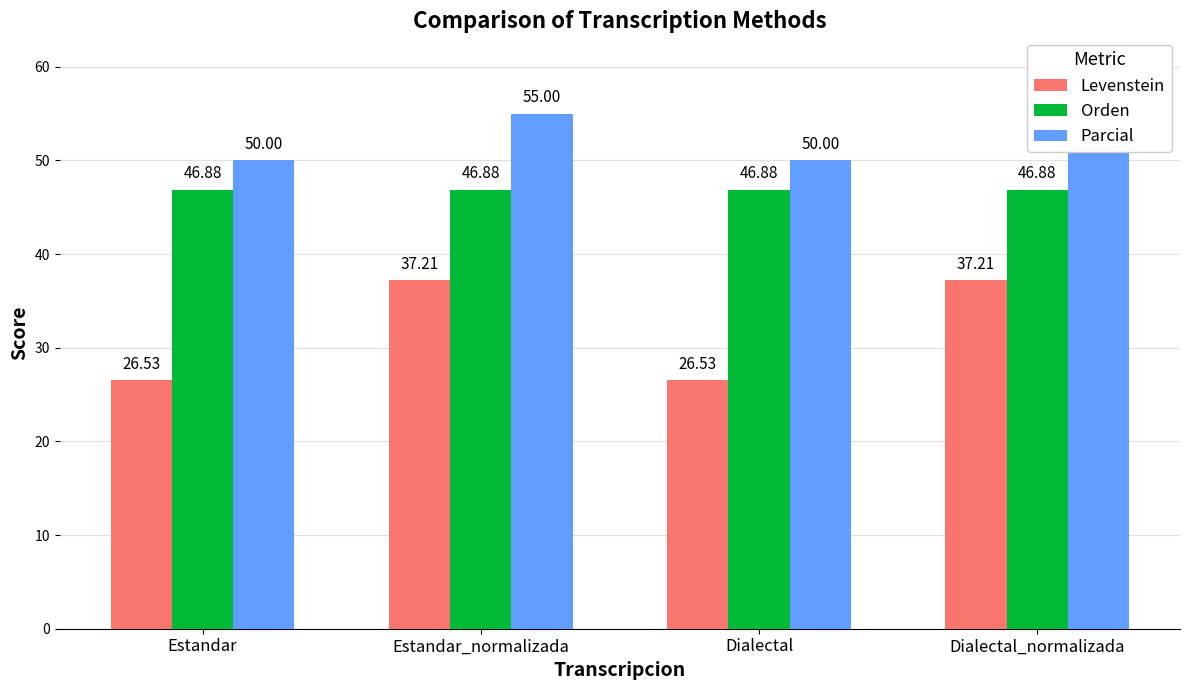

Rank the series by their maximum value, from highest to lowest.

Parcial, Orden, Levenstein